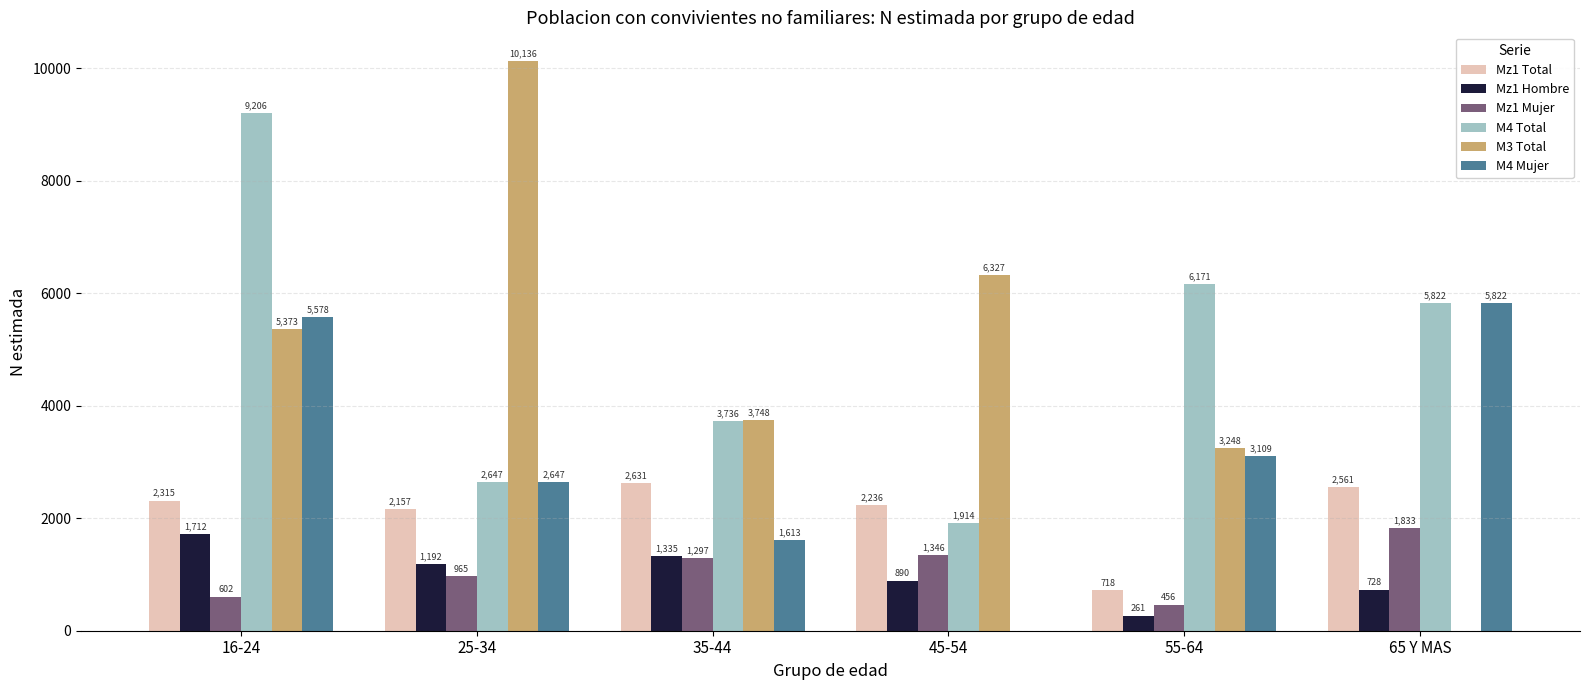

What is the sum of the M3 Total values at 25-34 and 65 Y MAS?

10136